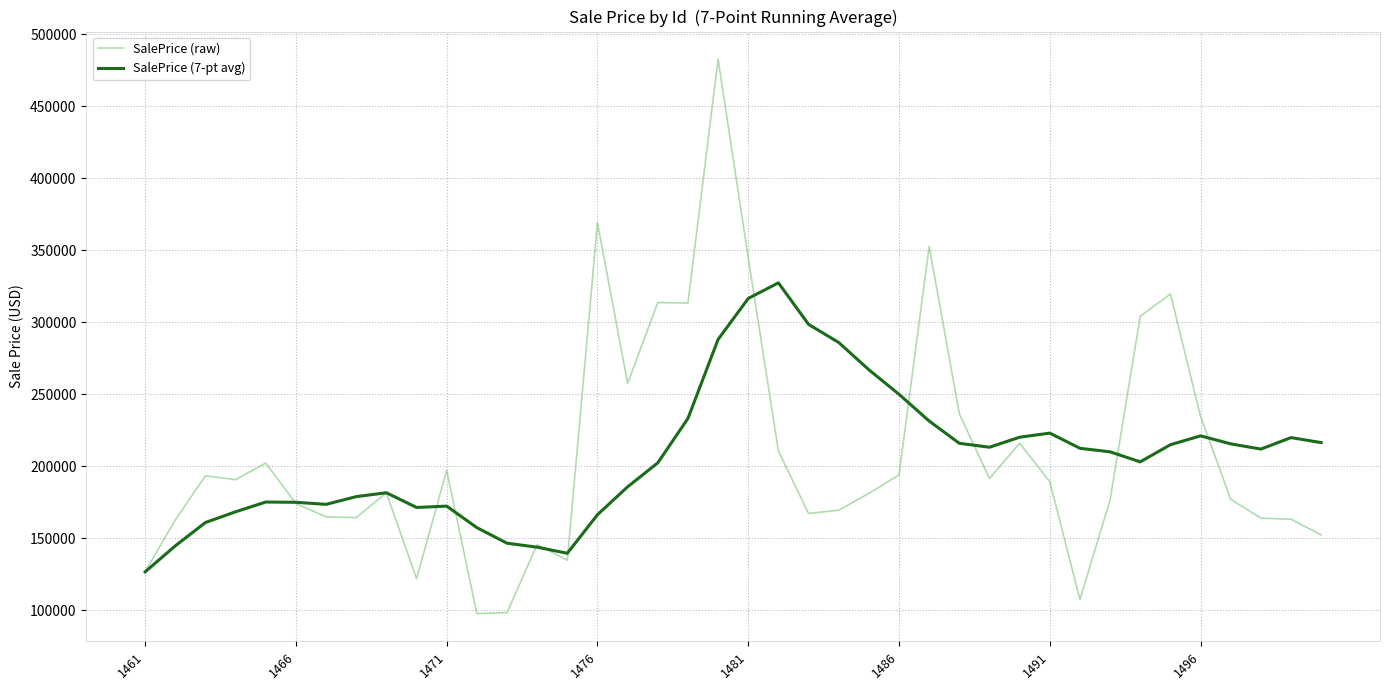

Rank the series by their maximum value, from lowest to highest.

SalePrice (7-pt avg), SalePrice (raw)